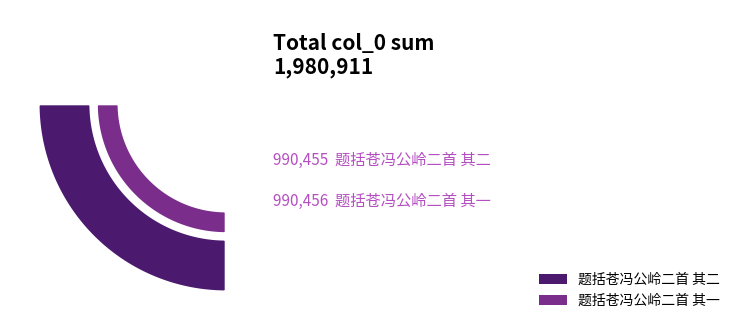

Which slice is the smallest?

题括苍冯公岭二首 其二